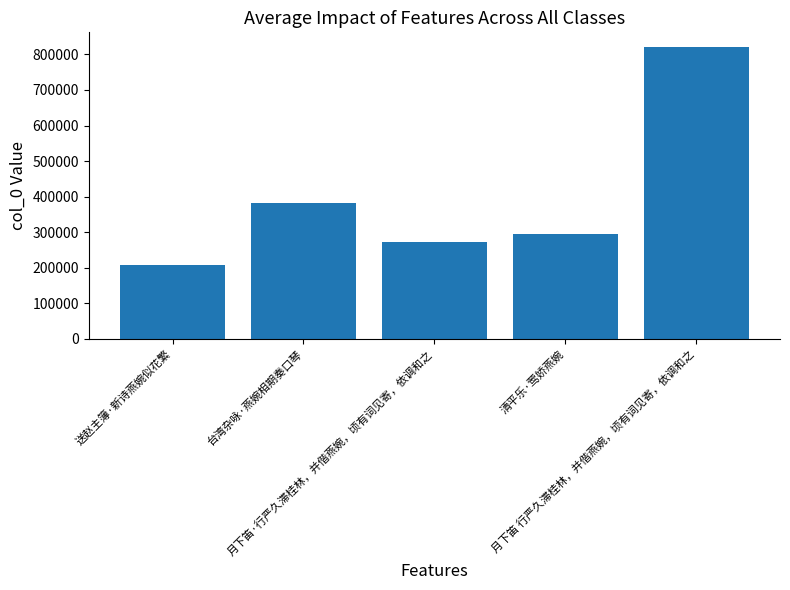

Rank the categories by value from lowest to highest.

送赵主簿·新诗燕婉似花繁, 月下笛·行严久滞桂林，并偕燕婉，顷有词见寄，依调和之, 清平乐·莺娇燕婉, 台湾杂咏·燕婉相期奏口琴, 月下笛 行严久滞桂林，并偕燕婉，顷有词见寄，依调和之